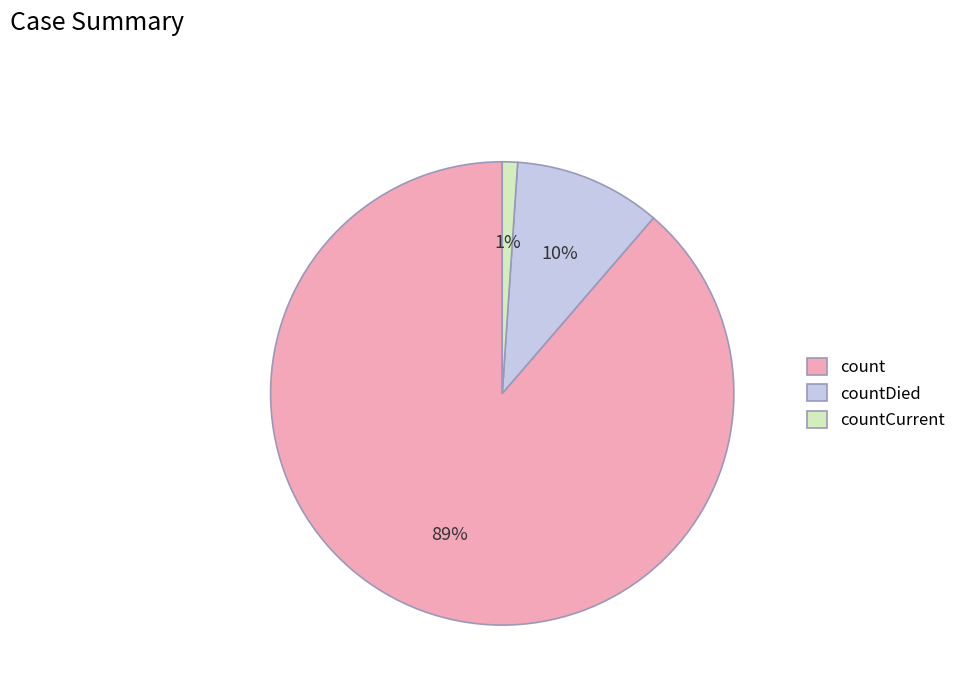

Count the number of slices in the pie.

3